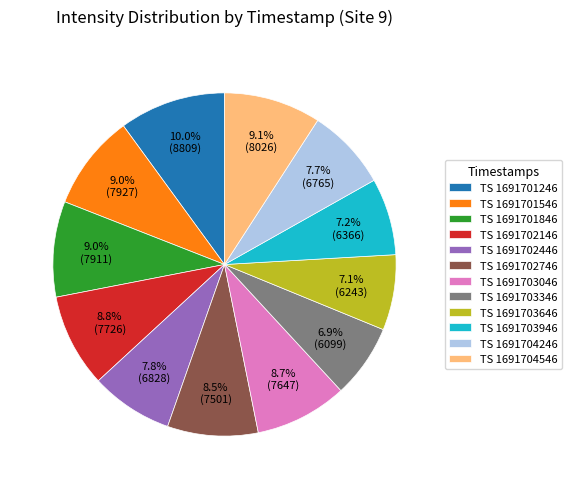

Which category has the biggest portion of the pie?

TS 1691701246